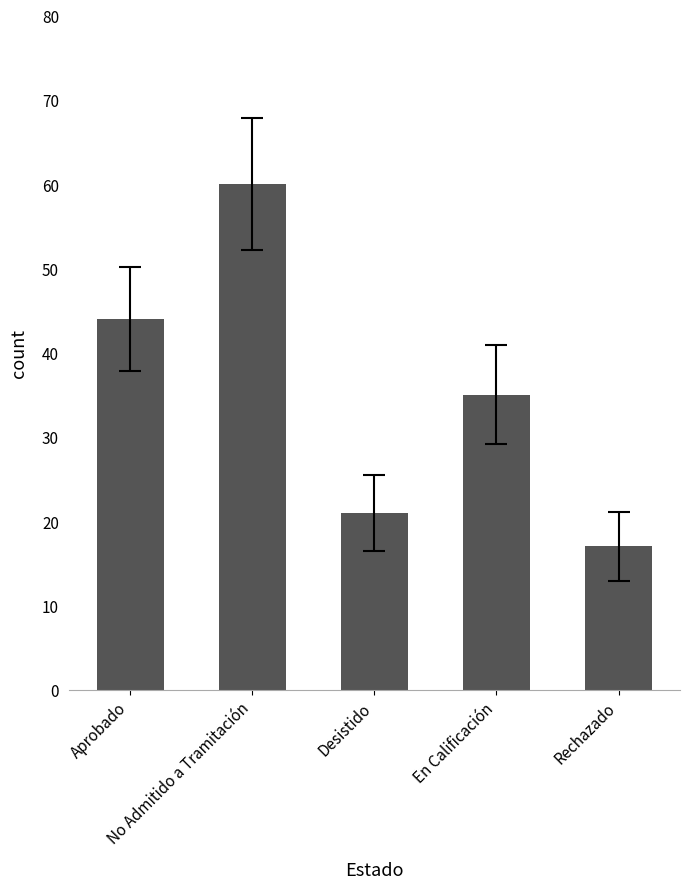

What is the ratio of the value at Desistido to the value at En Calificación?

0.6